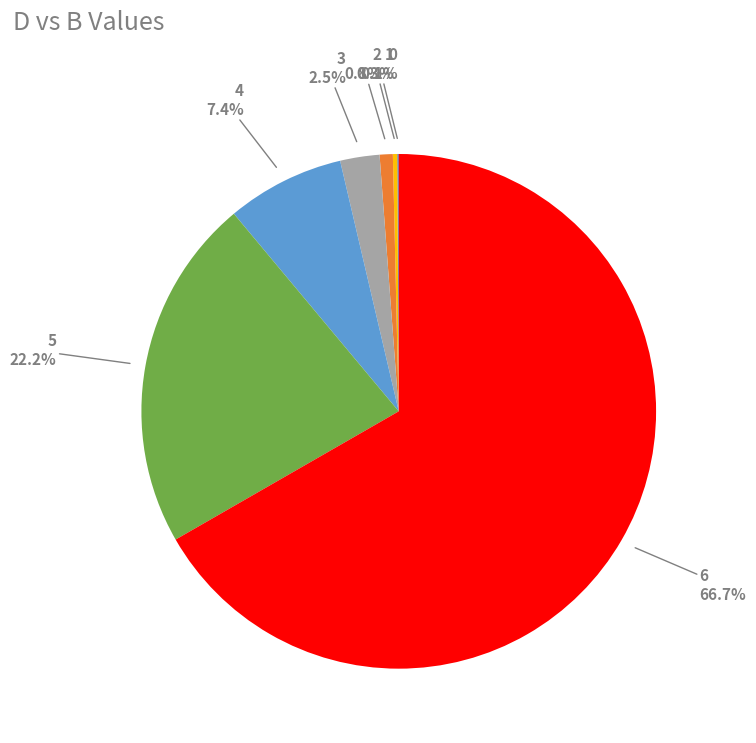

Is there any slice that represents more than half of the pie?

Yes